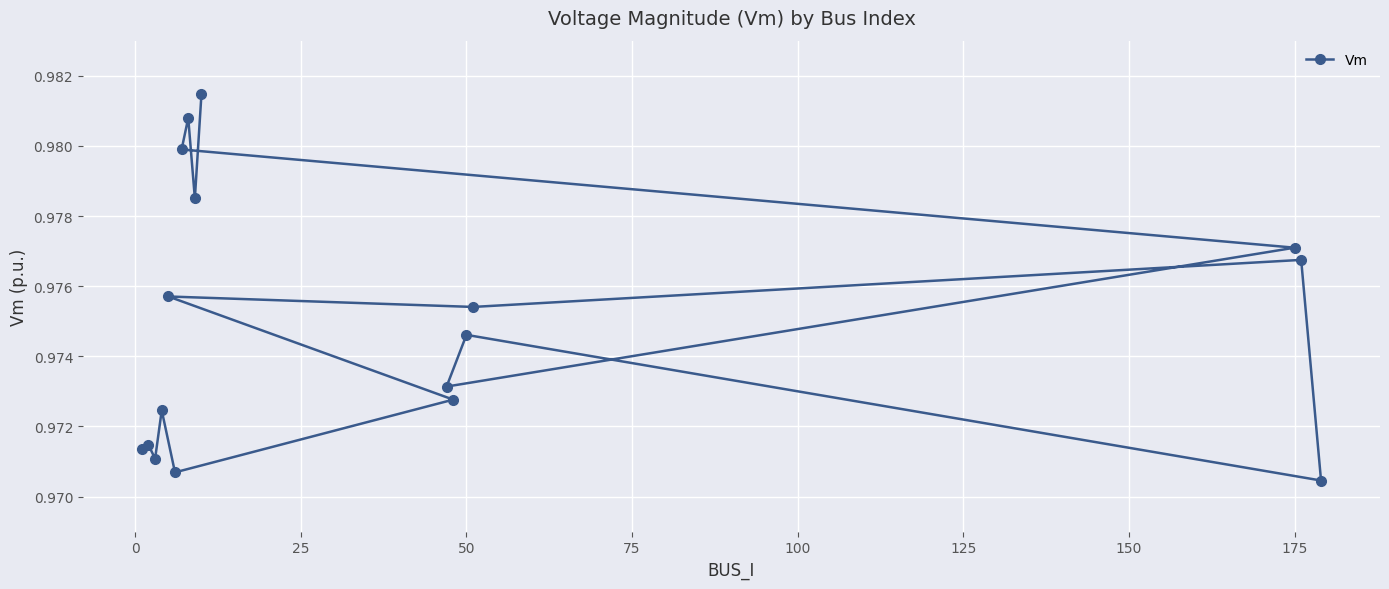

Is it true that the value at 175 is 1.4?

False